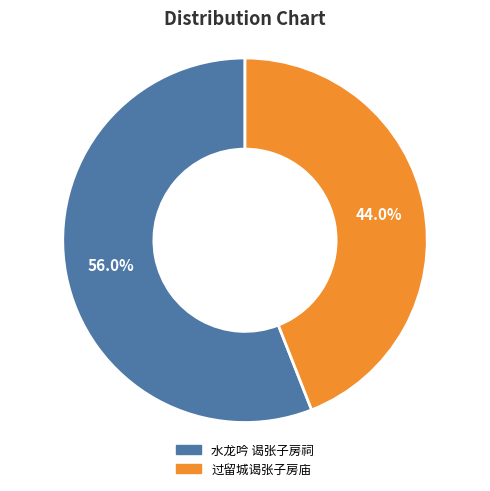

How many segments does this pie chart have?

2